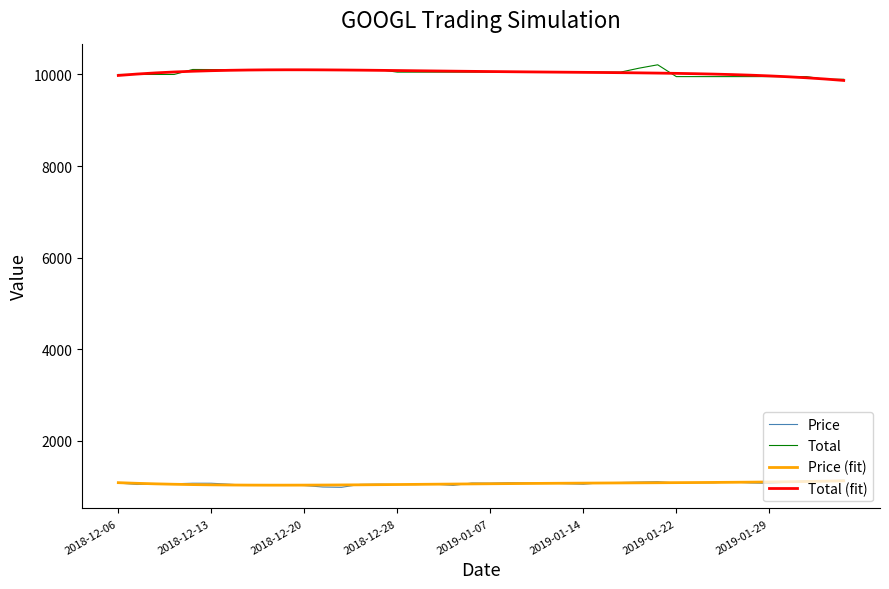

What is the maximum value for Total (fit)?

10102.0